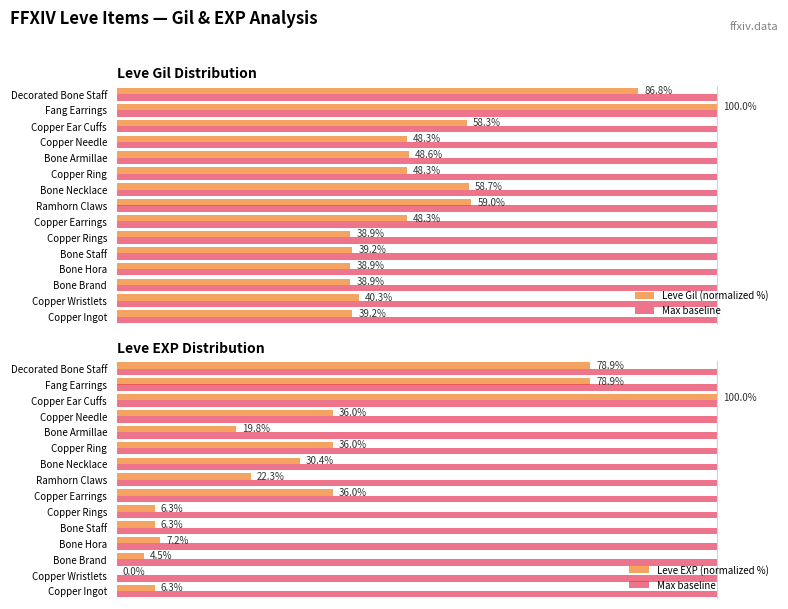

Which series has the largest range (max minus min)?

Leve EXP (normalized %)